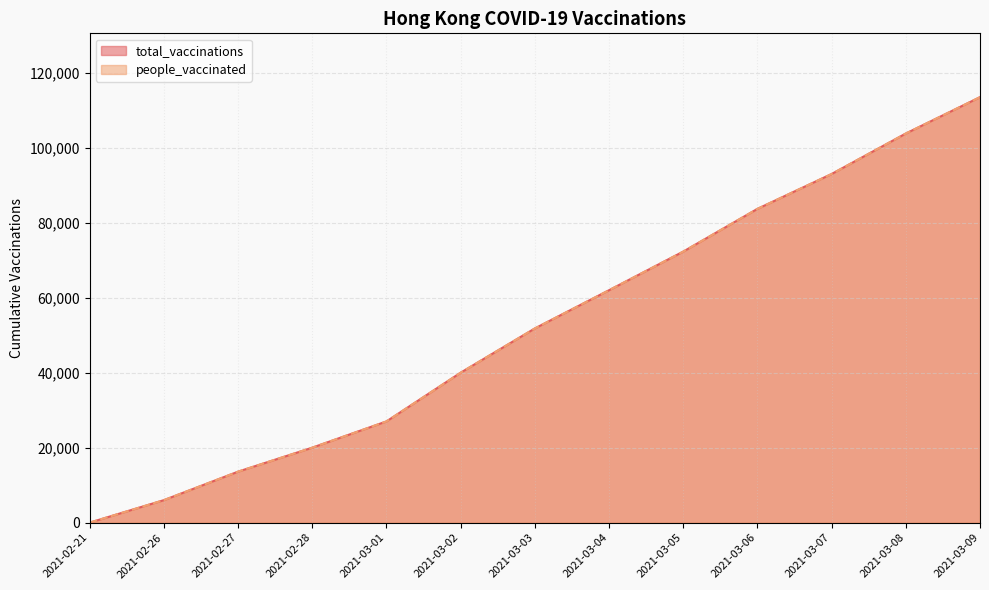

Does the chart have visible grid lines?

Yes